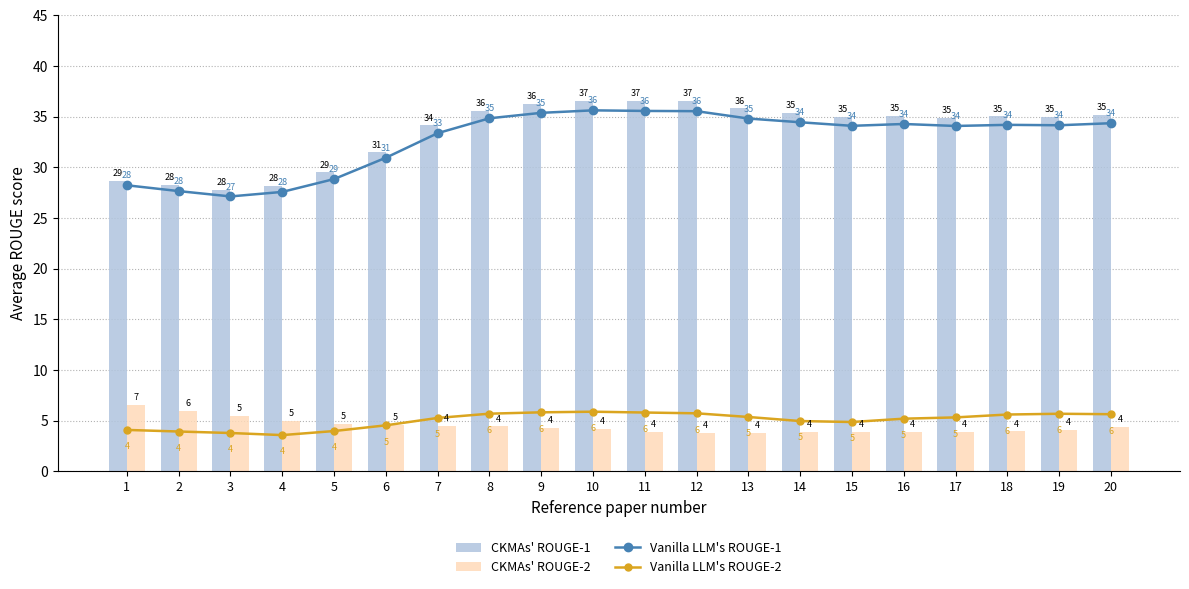

How many data points does each series have?

20